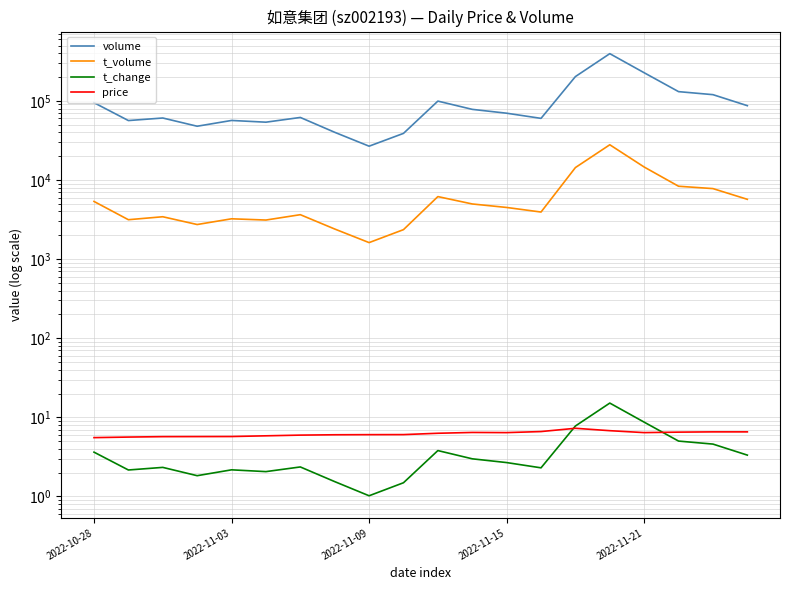

Is it true that volume equals 202672.0 at 14?

True